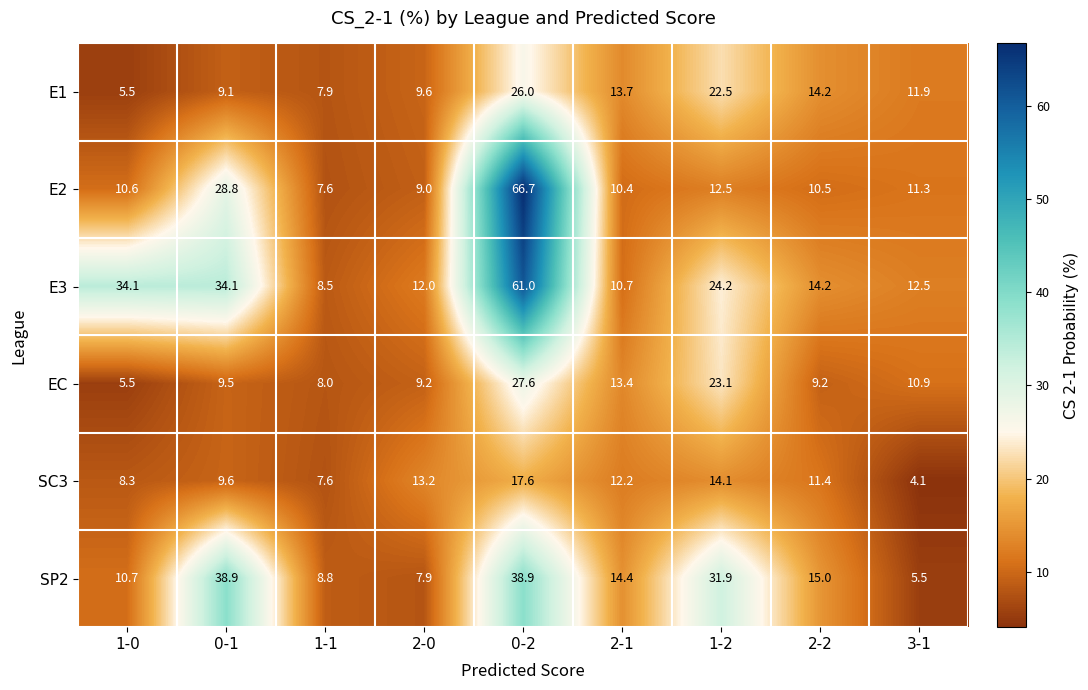

What is the greatest value displayed?

66.7